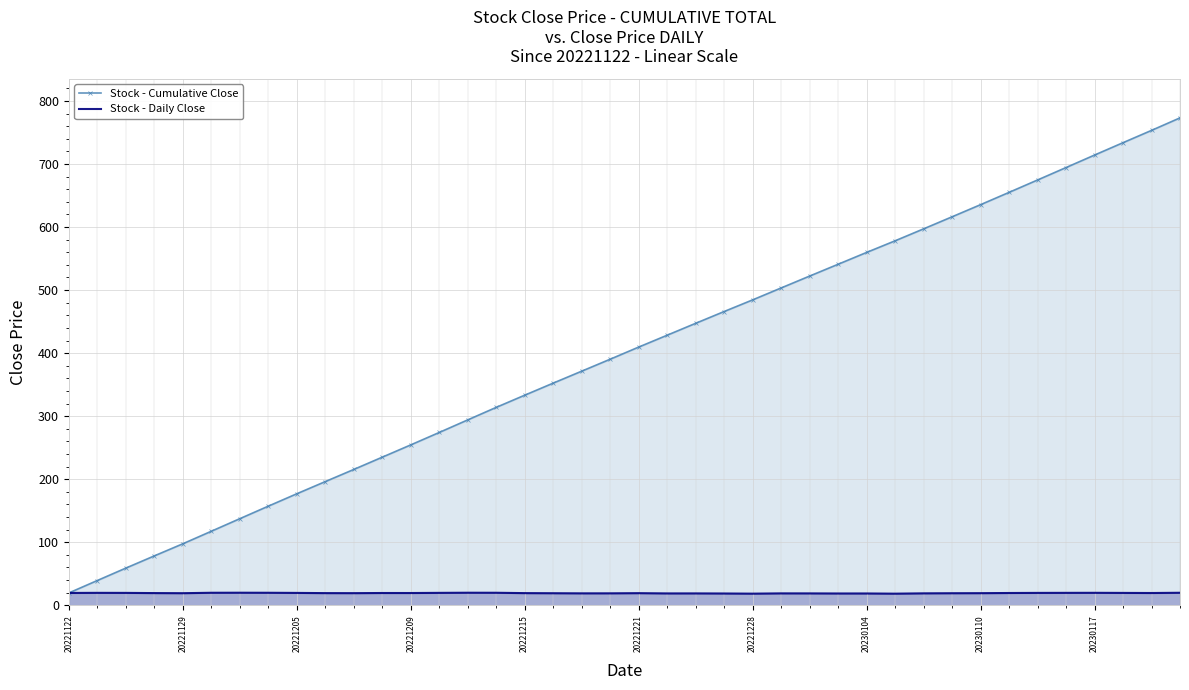

What is the spread (max minus min) of values at 22?

428.4